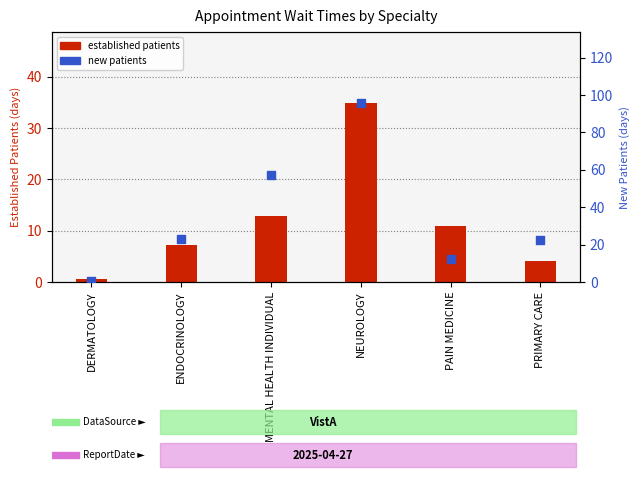

What are all the series names shown in the legend?

established patients, new patients